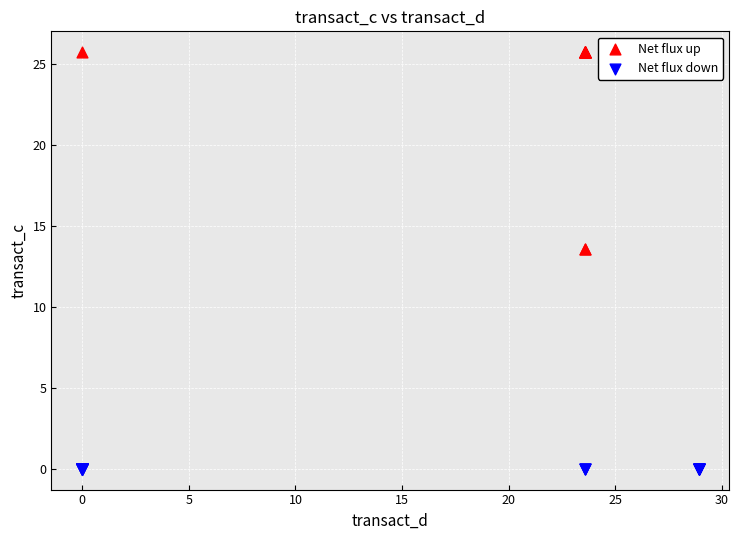

Which series reaches the minimum Y coordinate?

Net flux down